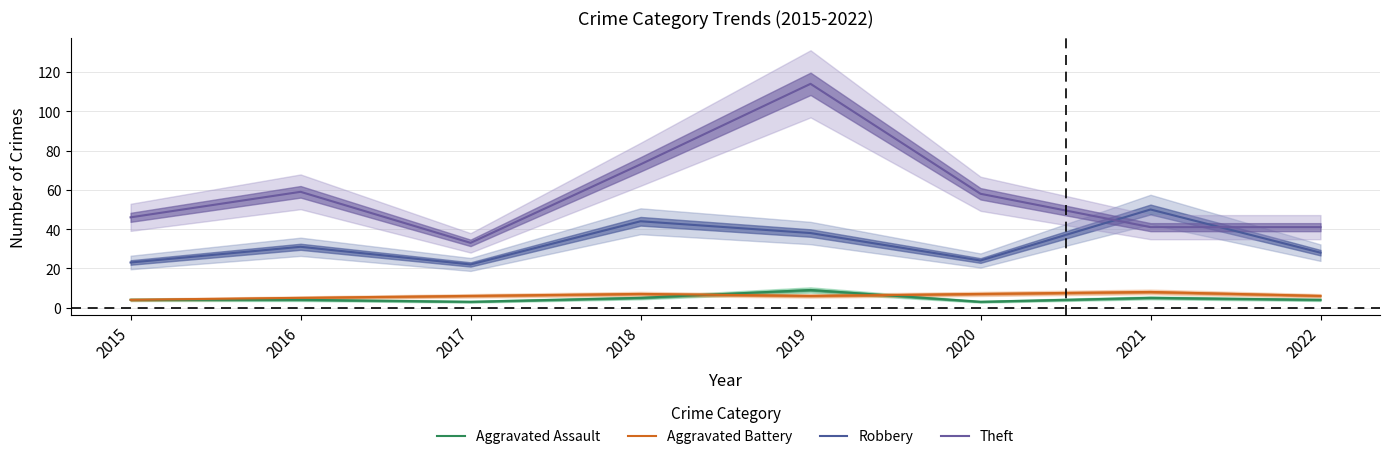

After their last crossing, which series has the higher values: Aggravated Assault or Aggravated Battery?

Aggravated Battery